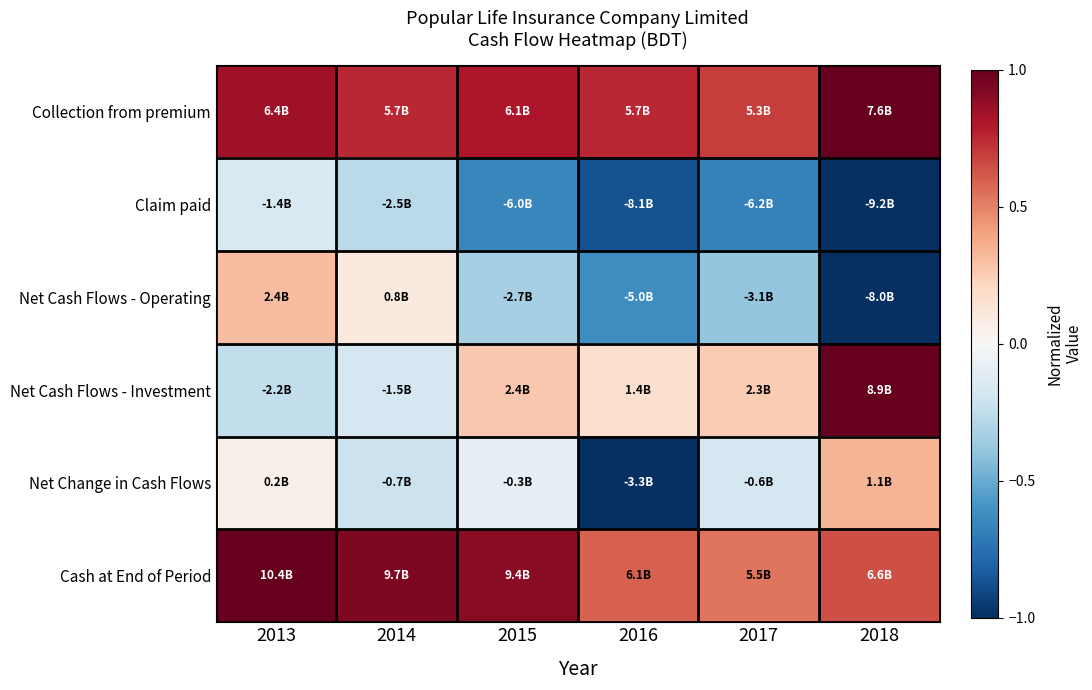

How many series are shown in this chart?

6